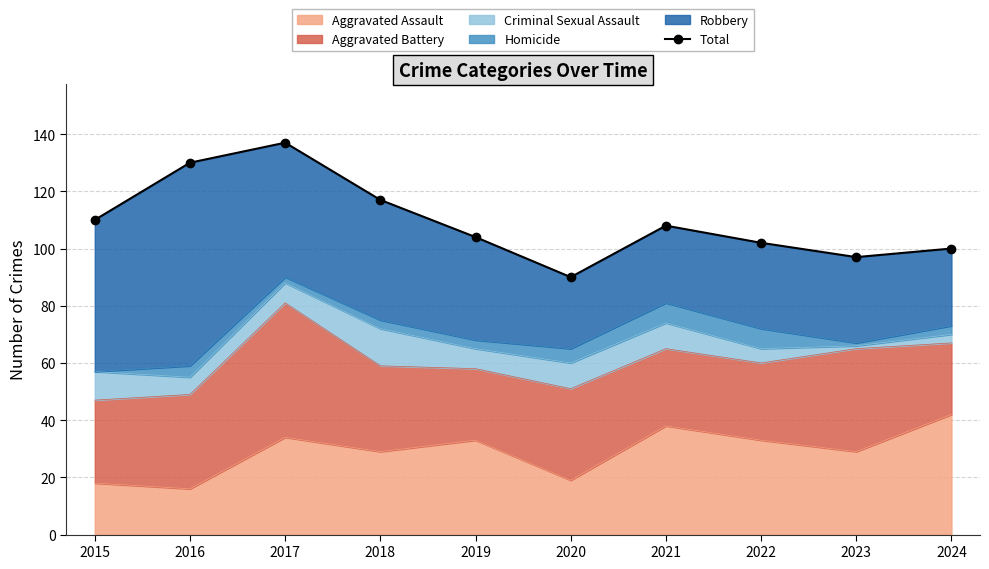

At which category does the data reach its first local peak?

2017